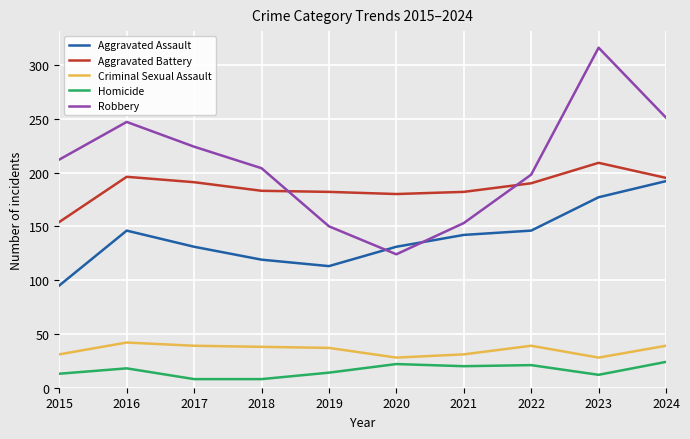

Between 2016 and 2022, which series saw the biggest shift?

Robbery